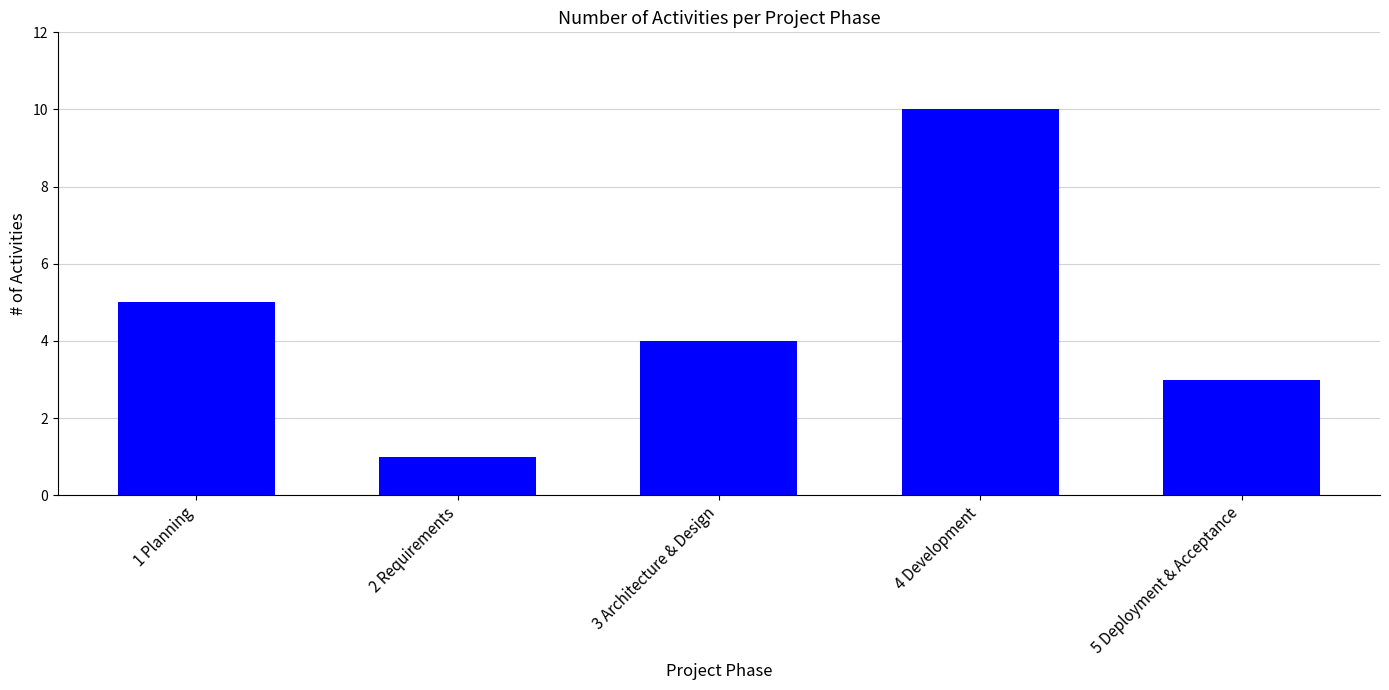

List the labels in order of value, smallest first.

2 Requirements, 5 Deployment & Acceptance, 3 Architecture & Design, 1 Planning, 4 Development